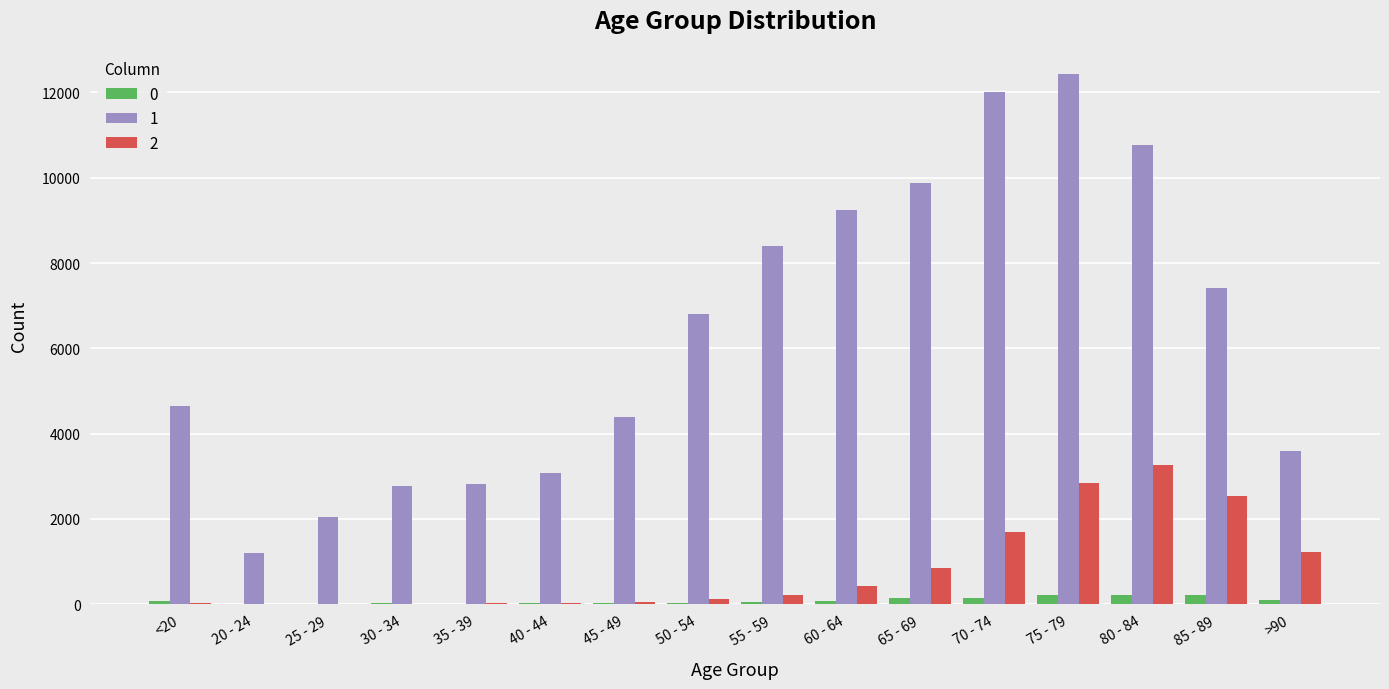

The value of 1 at 50 - 54 is 6803. True or false?

True